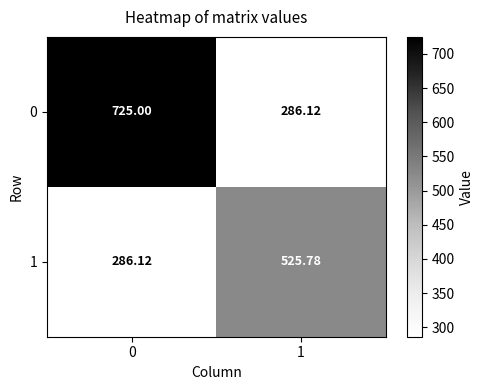

Is the value of 1 at 1 greater than the value of 0 at 1?

Yes